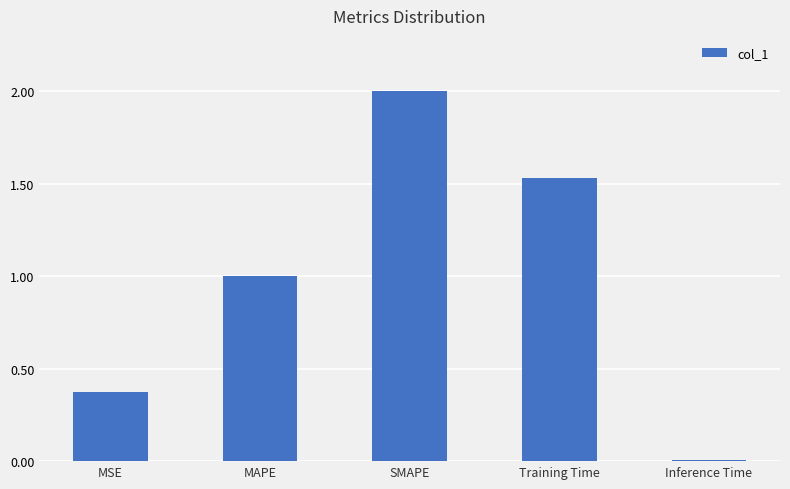

Which category has the highest value across all series?

SMAPE